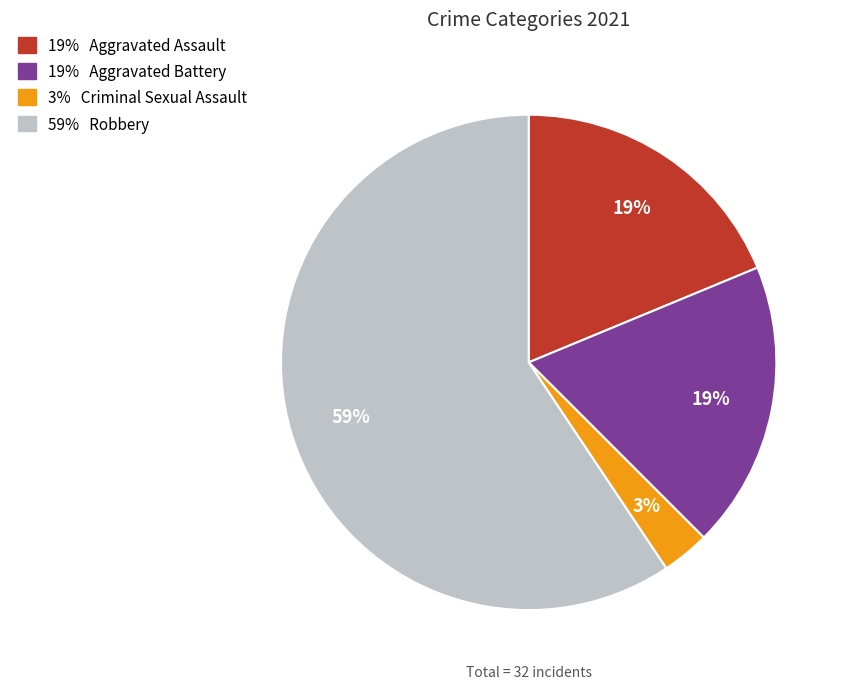

Is there any slice that represents more than half of the pie?

Yes